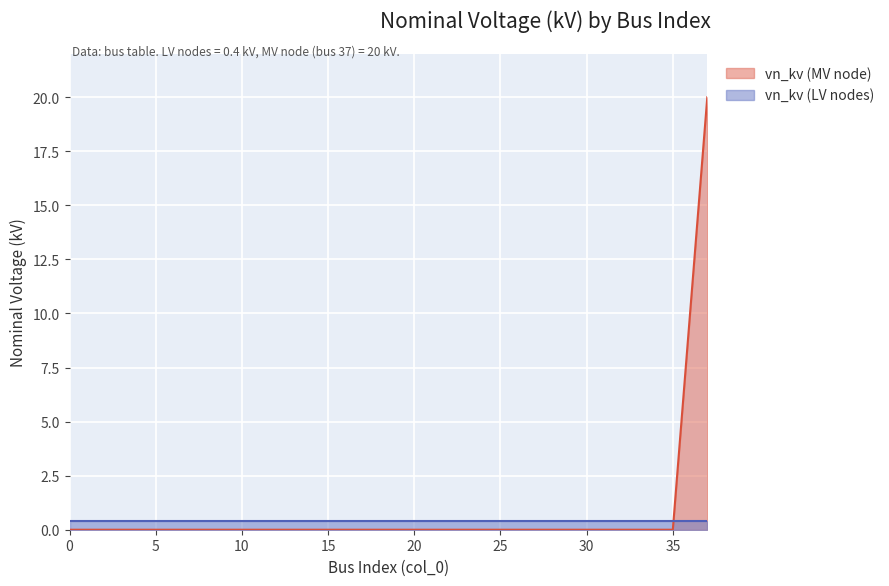

Which label corresponds to the largest value in the chart?

37